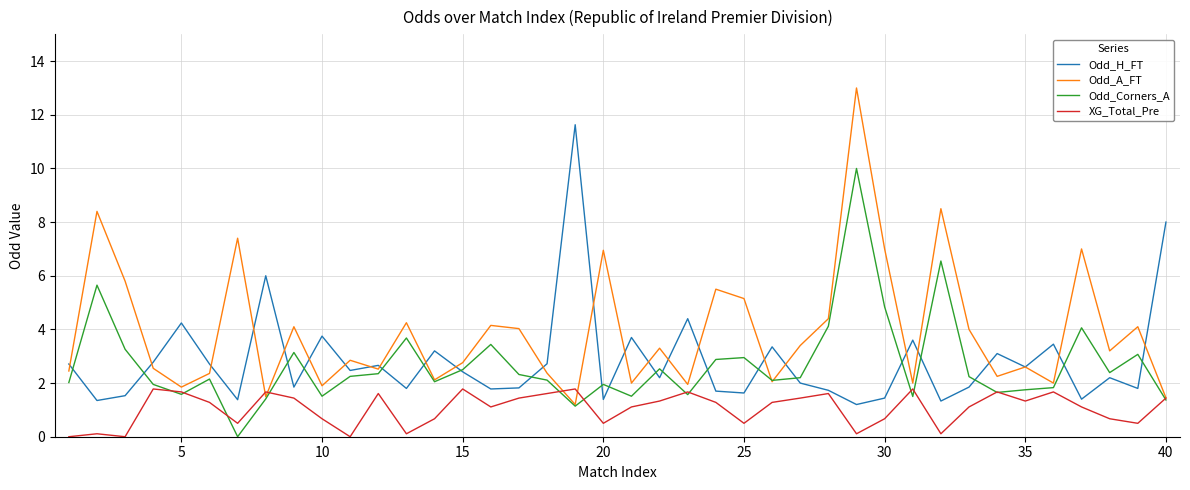

Which series has the widest spread of values?

Odd_A_FT